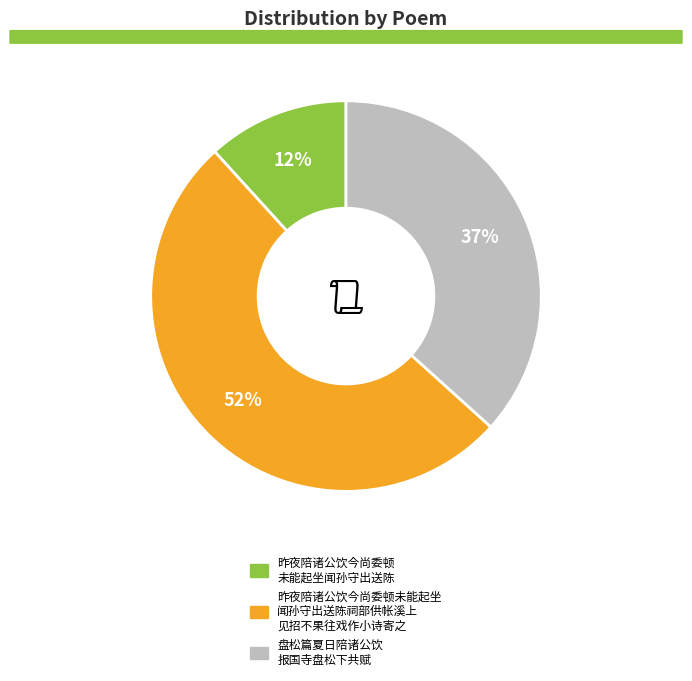

Is there a majority slice in this chart?

Yes